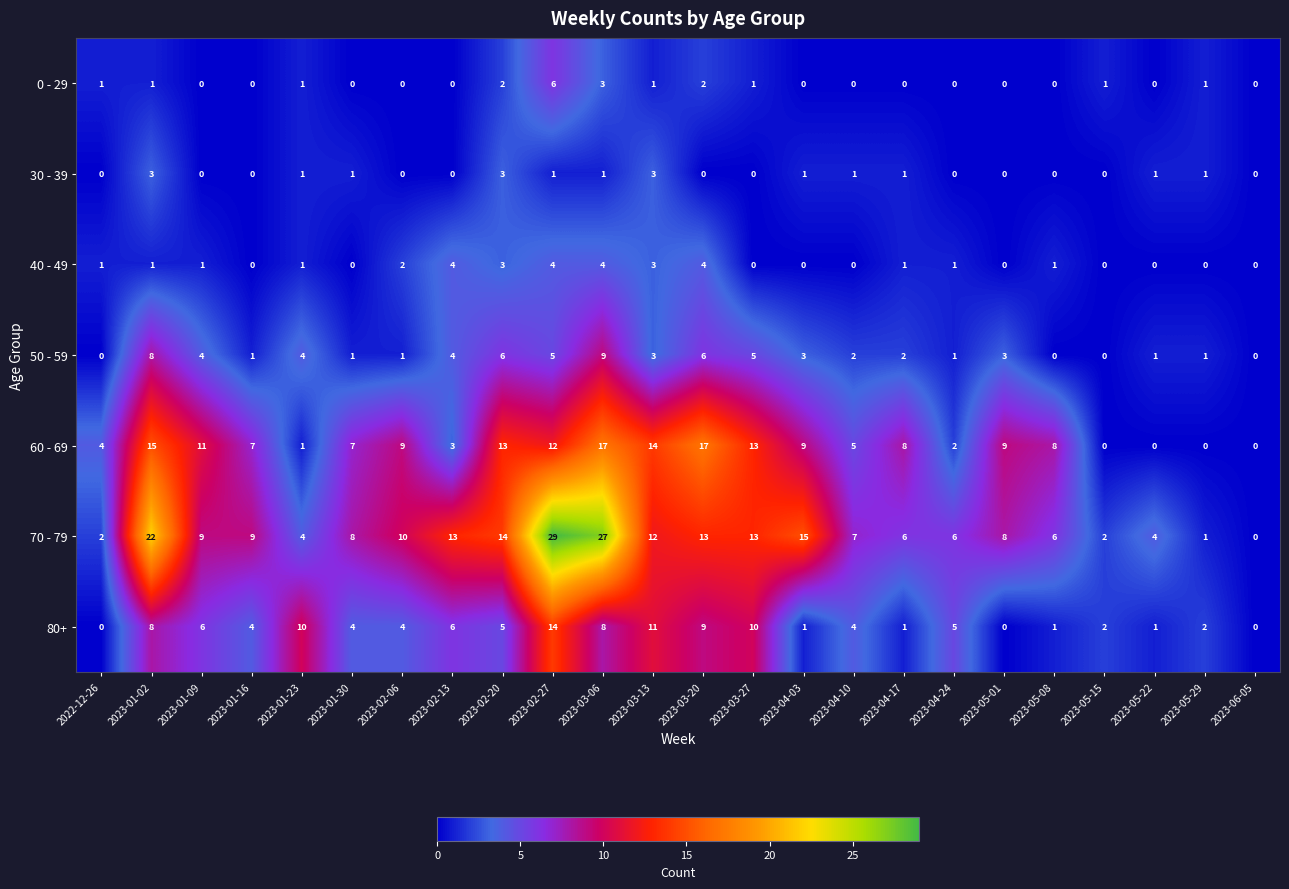

Rank the series by their maximum value, from highest to lowest.

70 - 79, 60 - 69, 80+, 50 - 59, 0 - 29, 40 - 49, 30 - 39